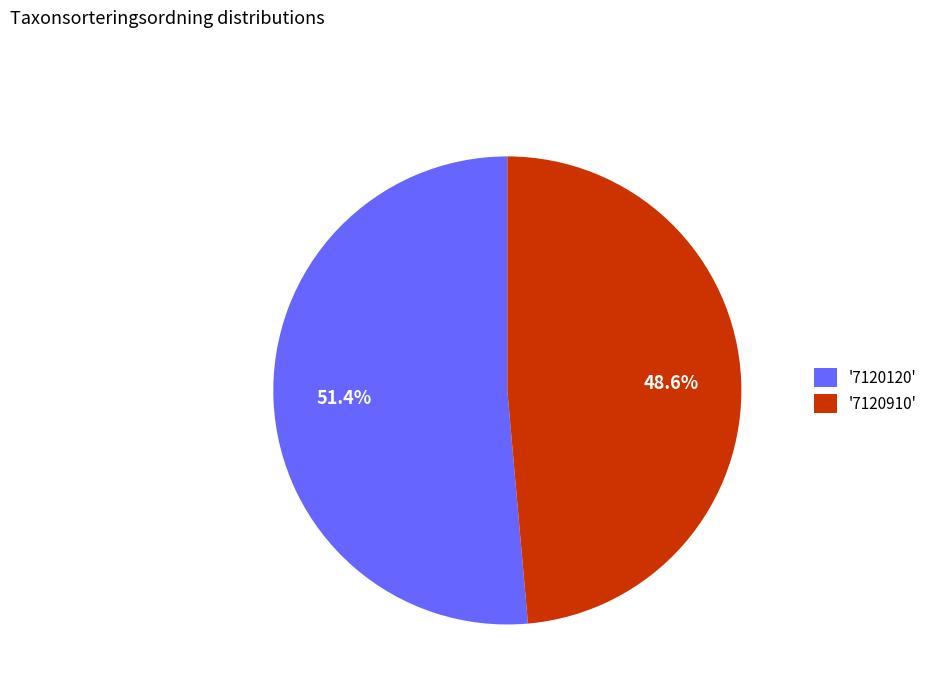

Which has a higher value, '7120910' or '7120120'?

'7120120'